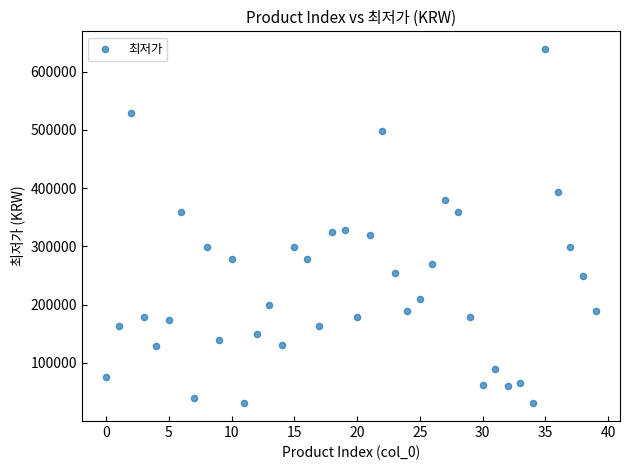

What is the range of Y values (max minus min)?

608500